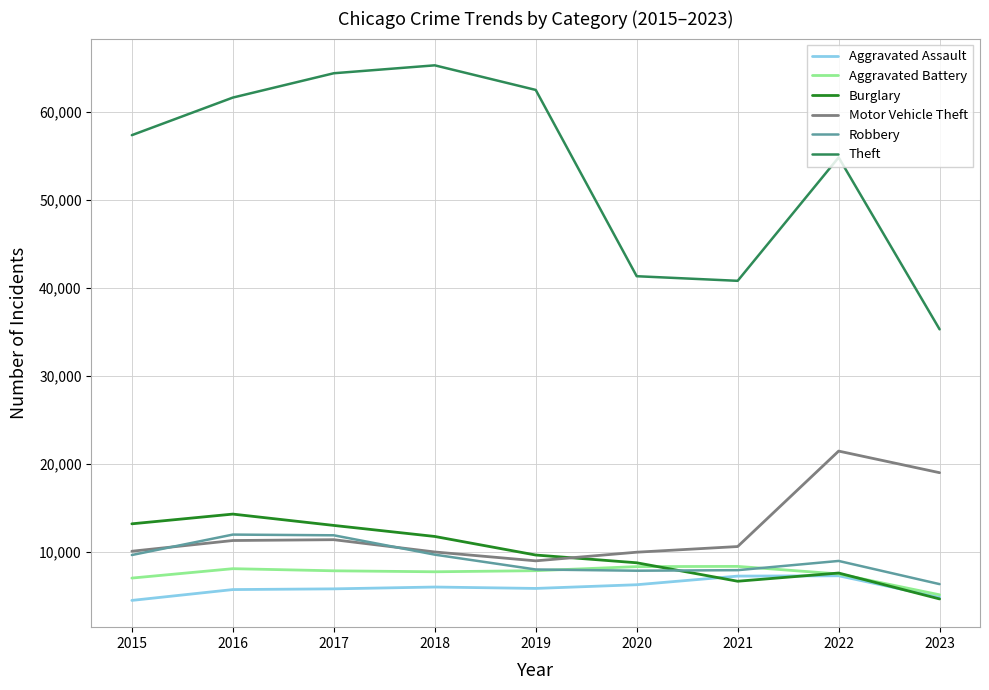

In Burglary, how many points are lower than both neighbors (excluding endpoints)?

1